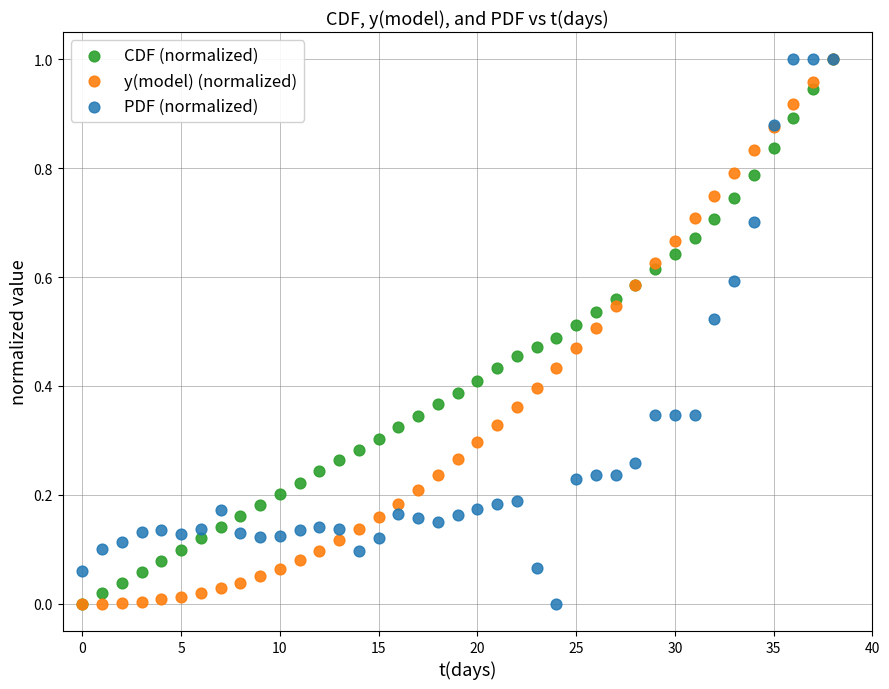

What are all the series names shown in the legend?

CDF (normalized), y(model) (normalized), PDF (normalized)